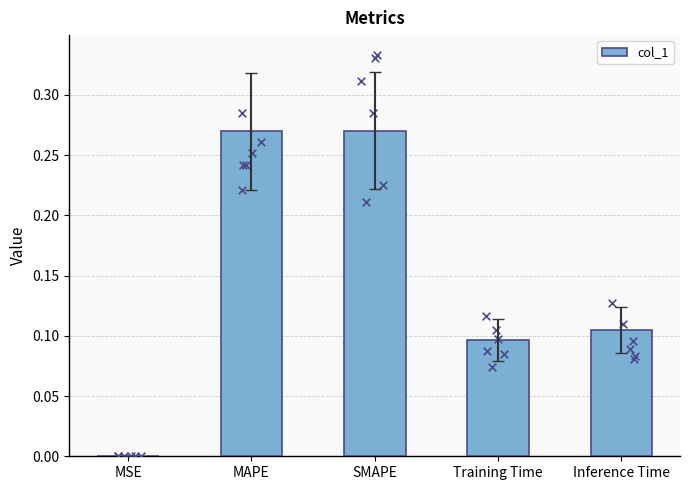

Between SMAPE and Training Time, which is larger?

SMAPE